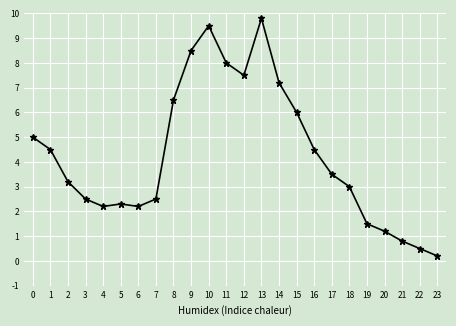

The value at 8 is 6.5. True or false?

True